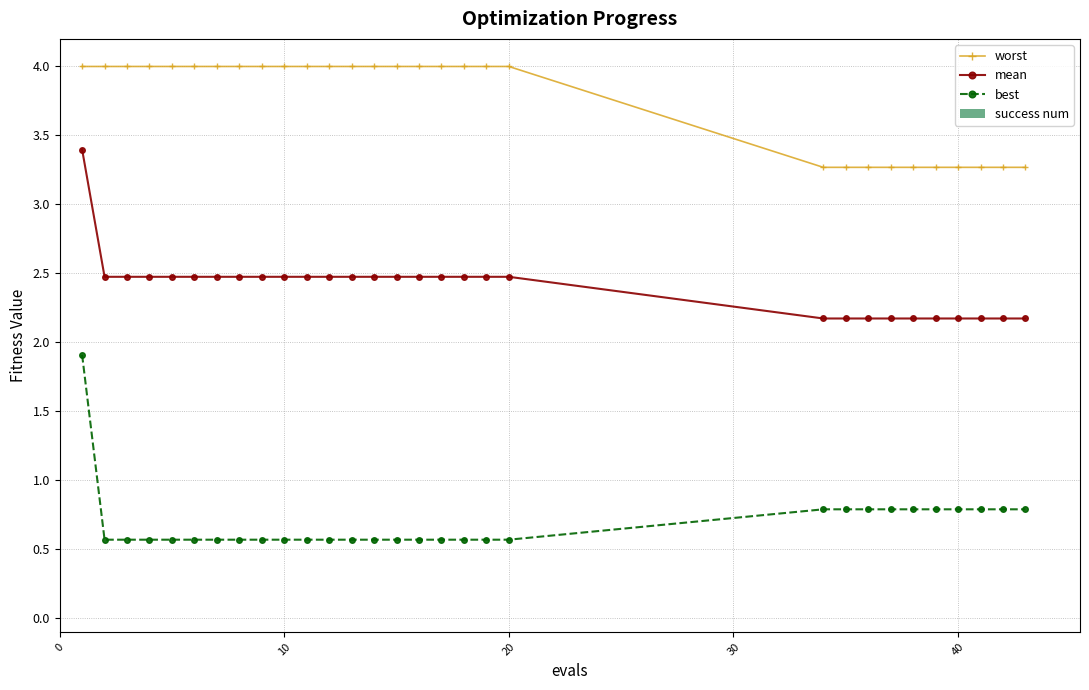

At how many categories does at least one series exceed 2?

30